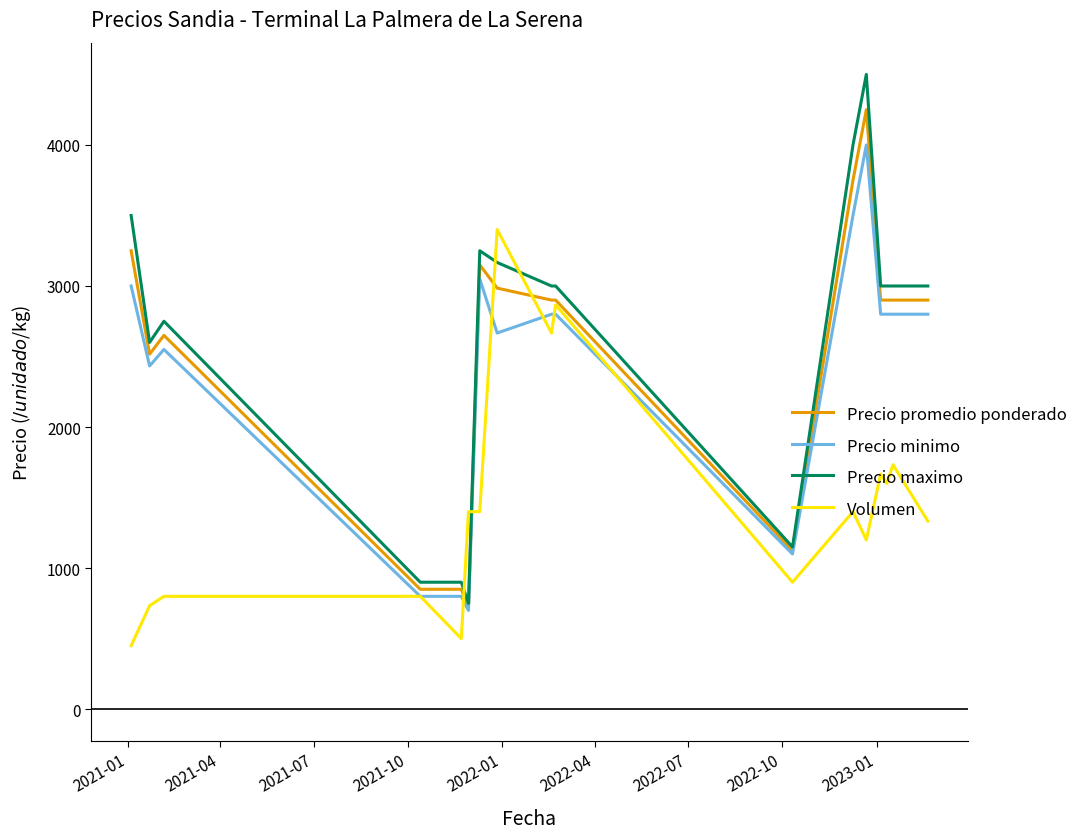

What are all the series names shown in the legend?

Precio promedio ponderado, Precio minimo, Precio maximo, Volumen